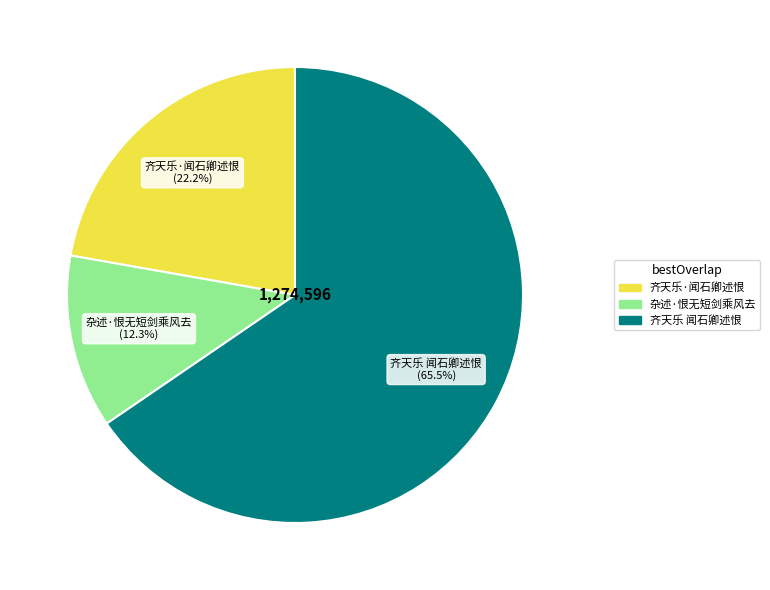

Count the number of slices in the pie.

3